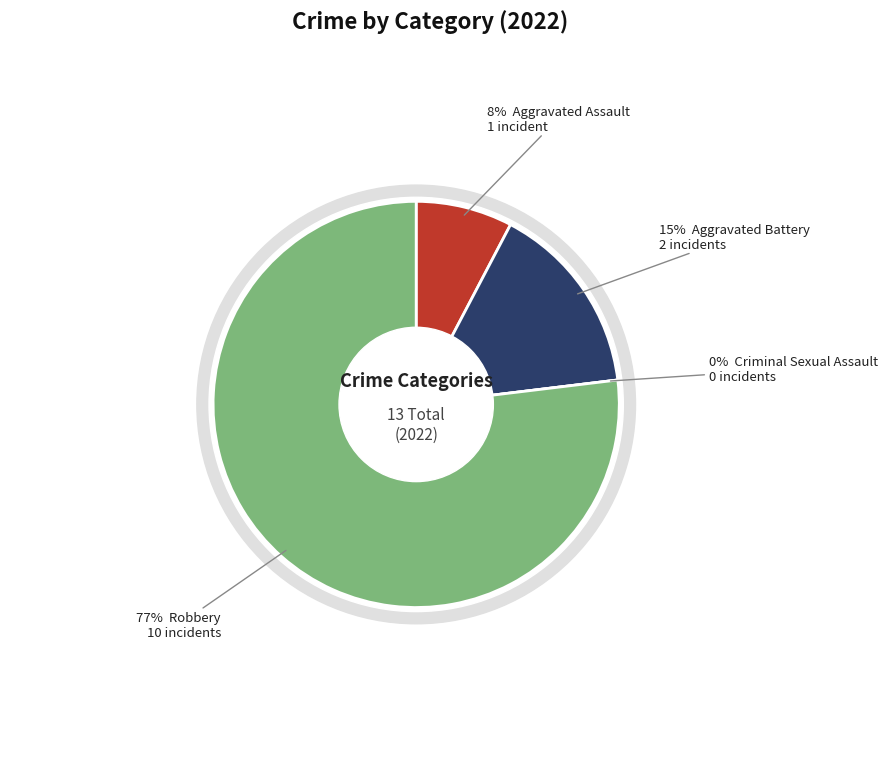

What is the change in value from Aggravated Battery to Criminal Sexual Assault?

-2